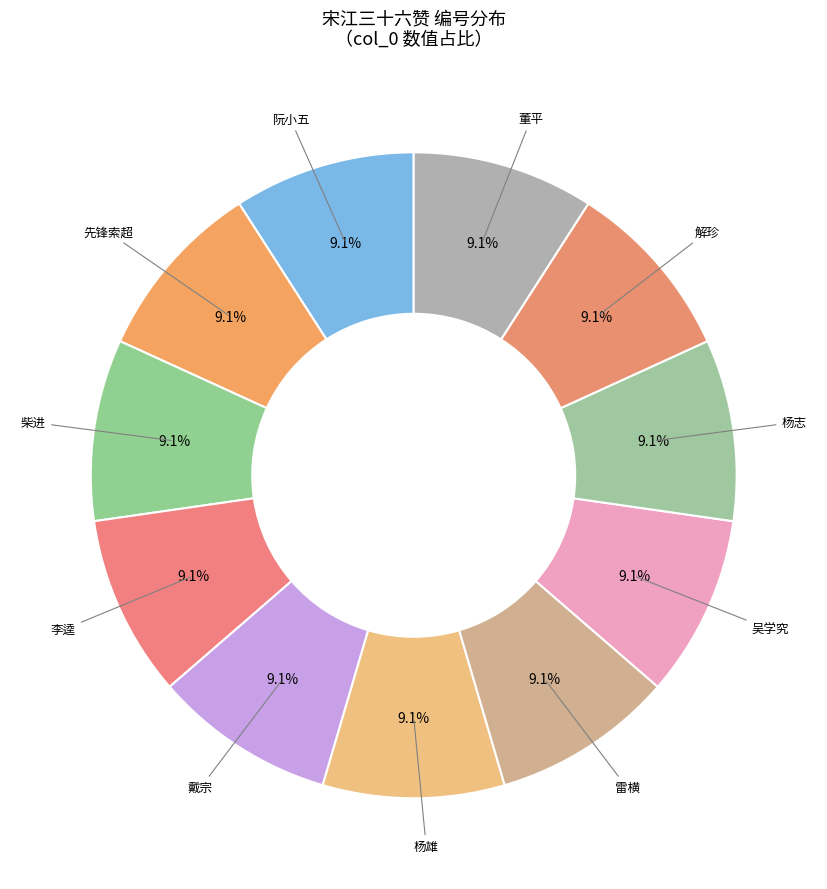

Is there a majority slice in this chart?

No